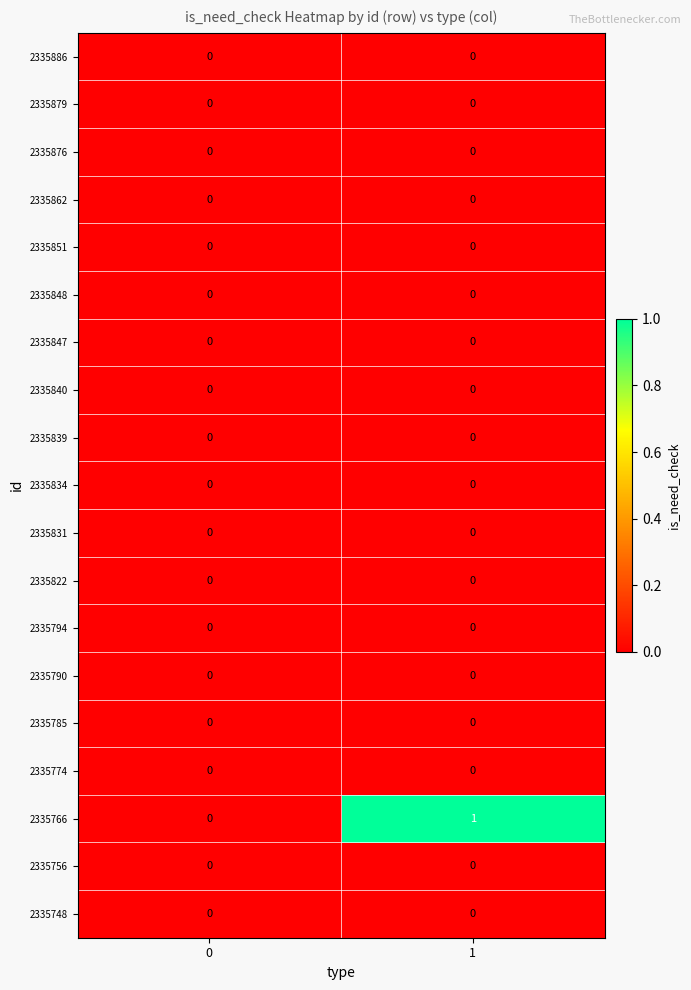

Is it true that 2335794 equals 0 at 0?

True